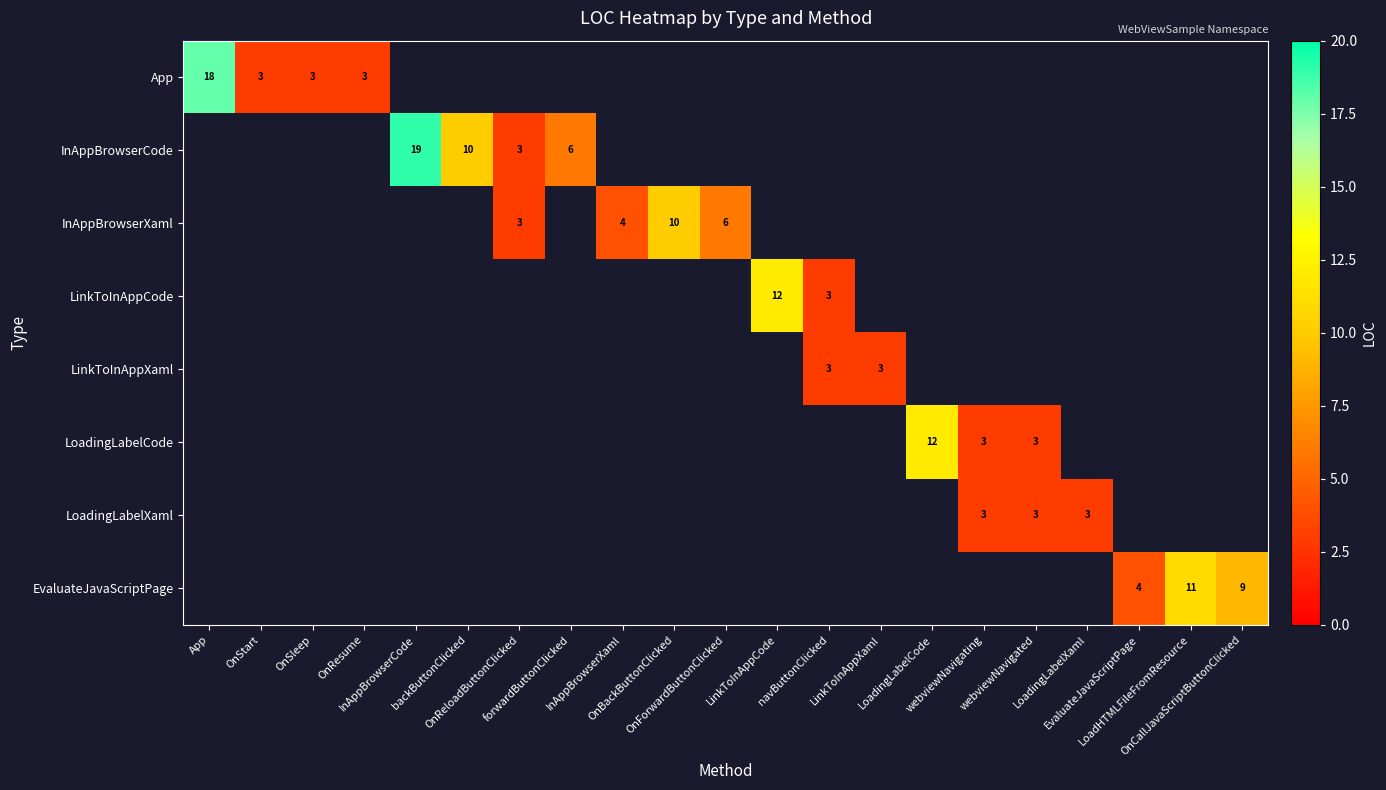

What is the greatest value displayed?

19.0